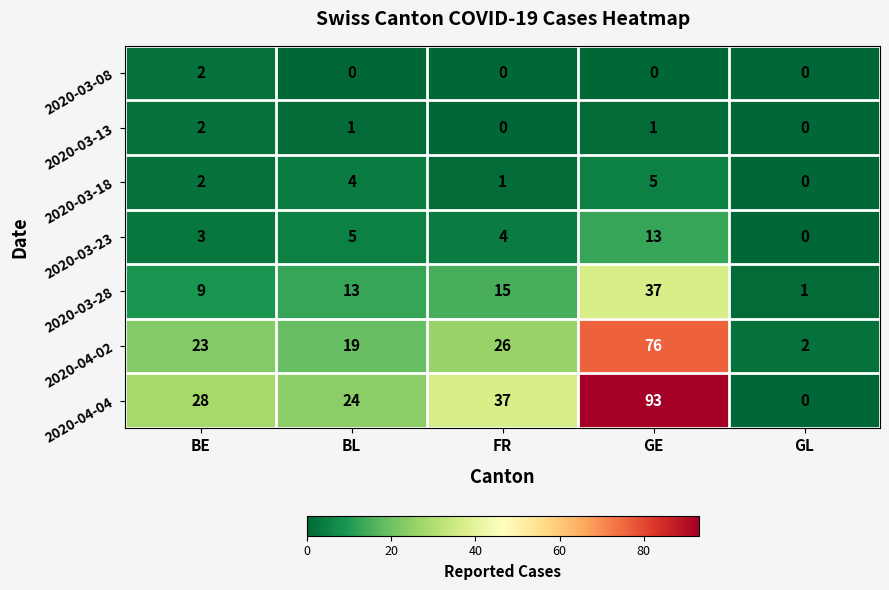

The 2020-04-04 series shows 45 at BE. True or false?

False